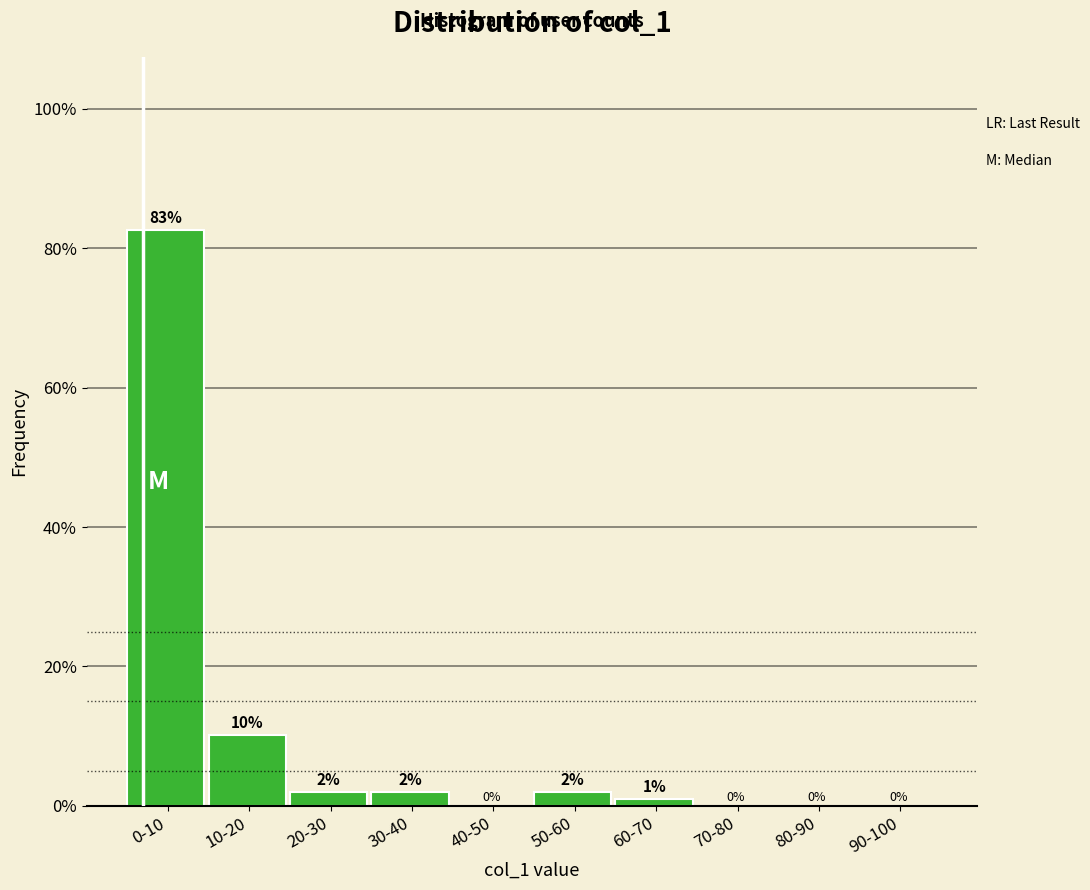

What is the change in value from 20-30 to 90-100?

-2.0